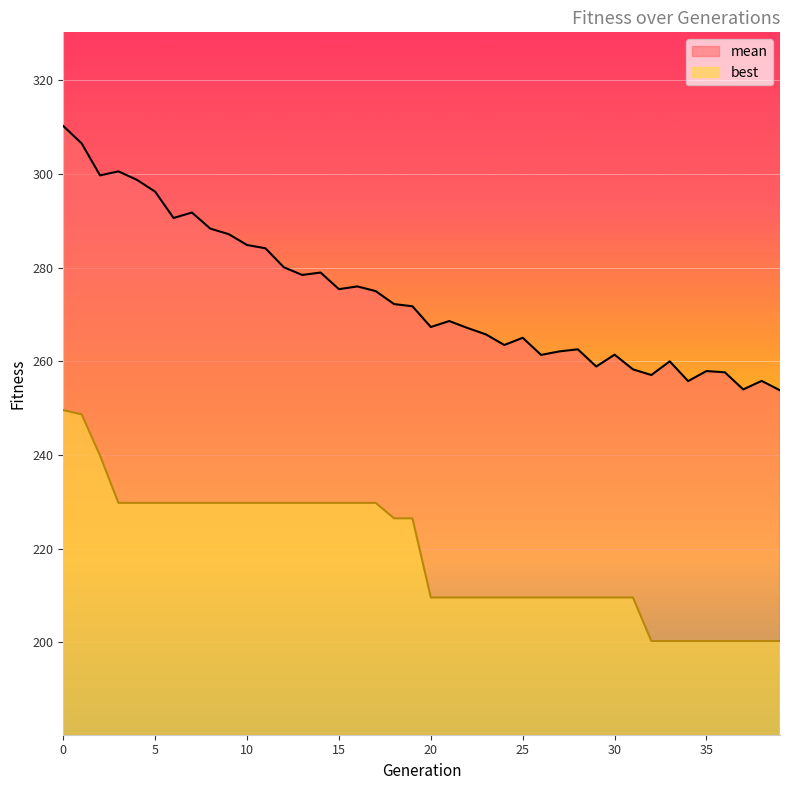

What is the difference between the maximum and second lowest values in the mean series?

56.2